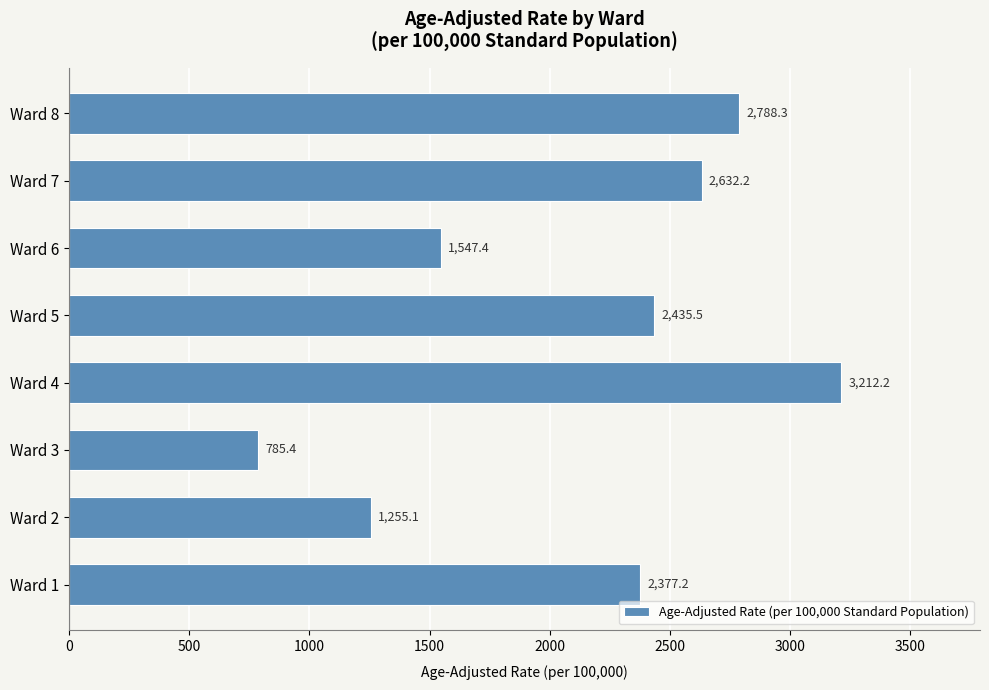

What value does the data have at Ward 5?

2435.5